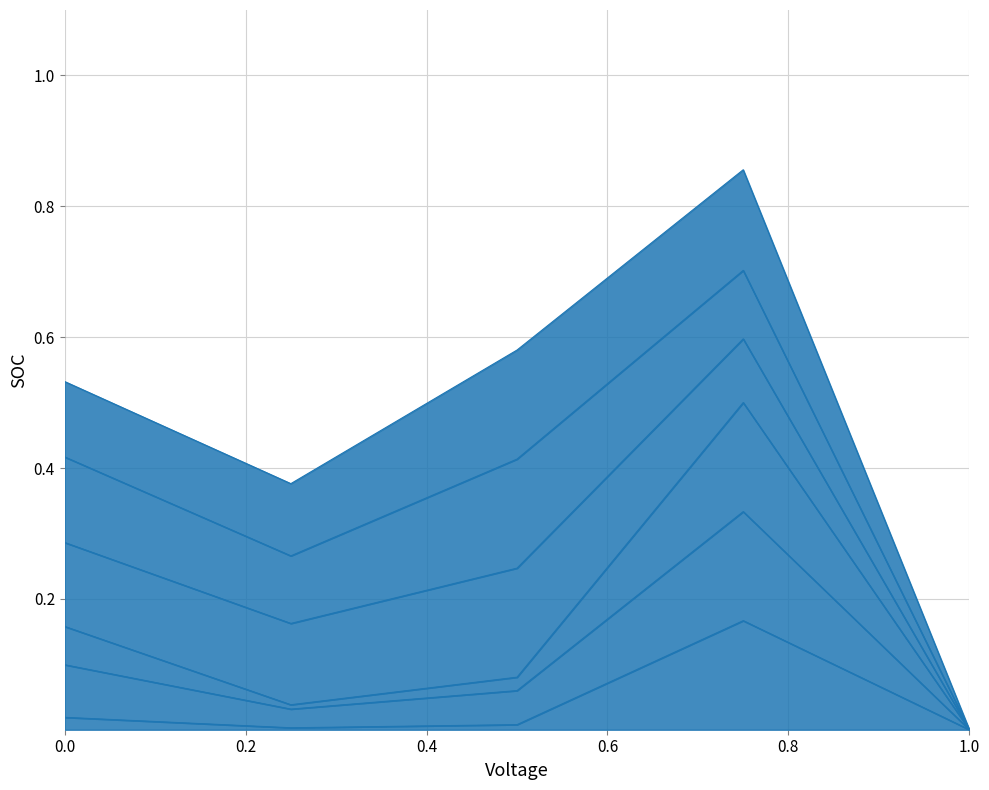

True or false: Annual Volatility has a value of 0.2 at 1.0.

False